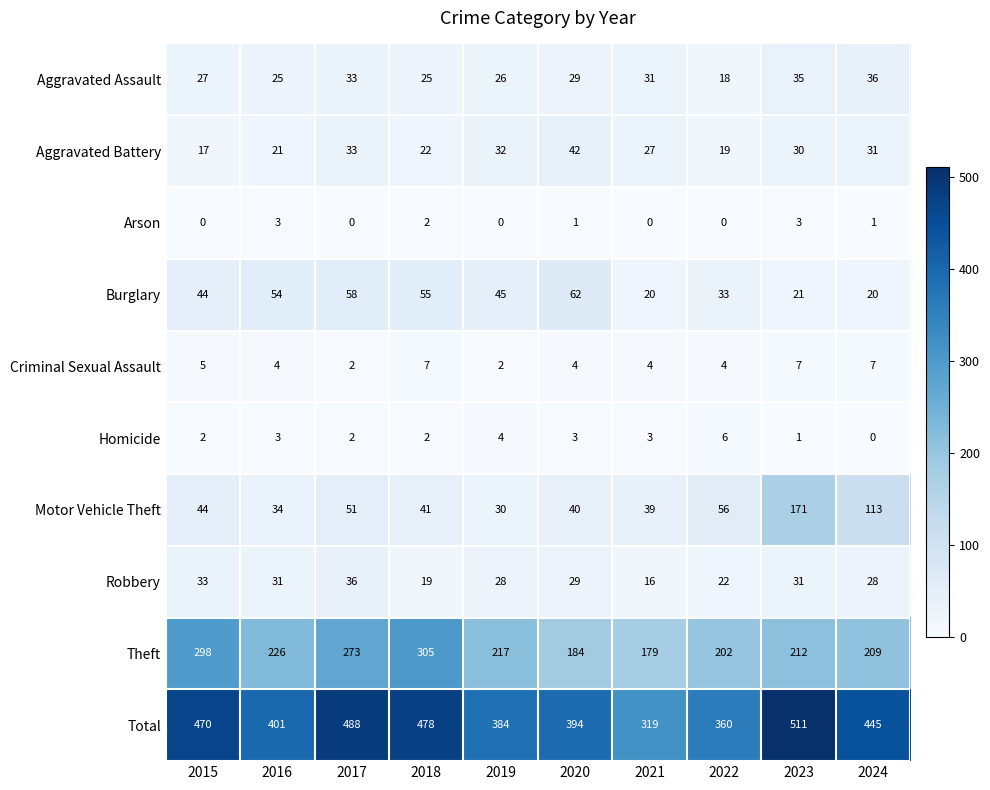

The value of Homicide at 2024 is -3. True or false?

False